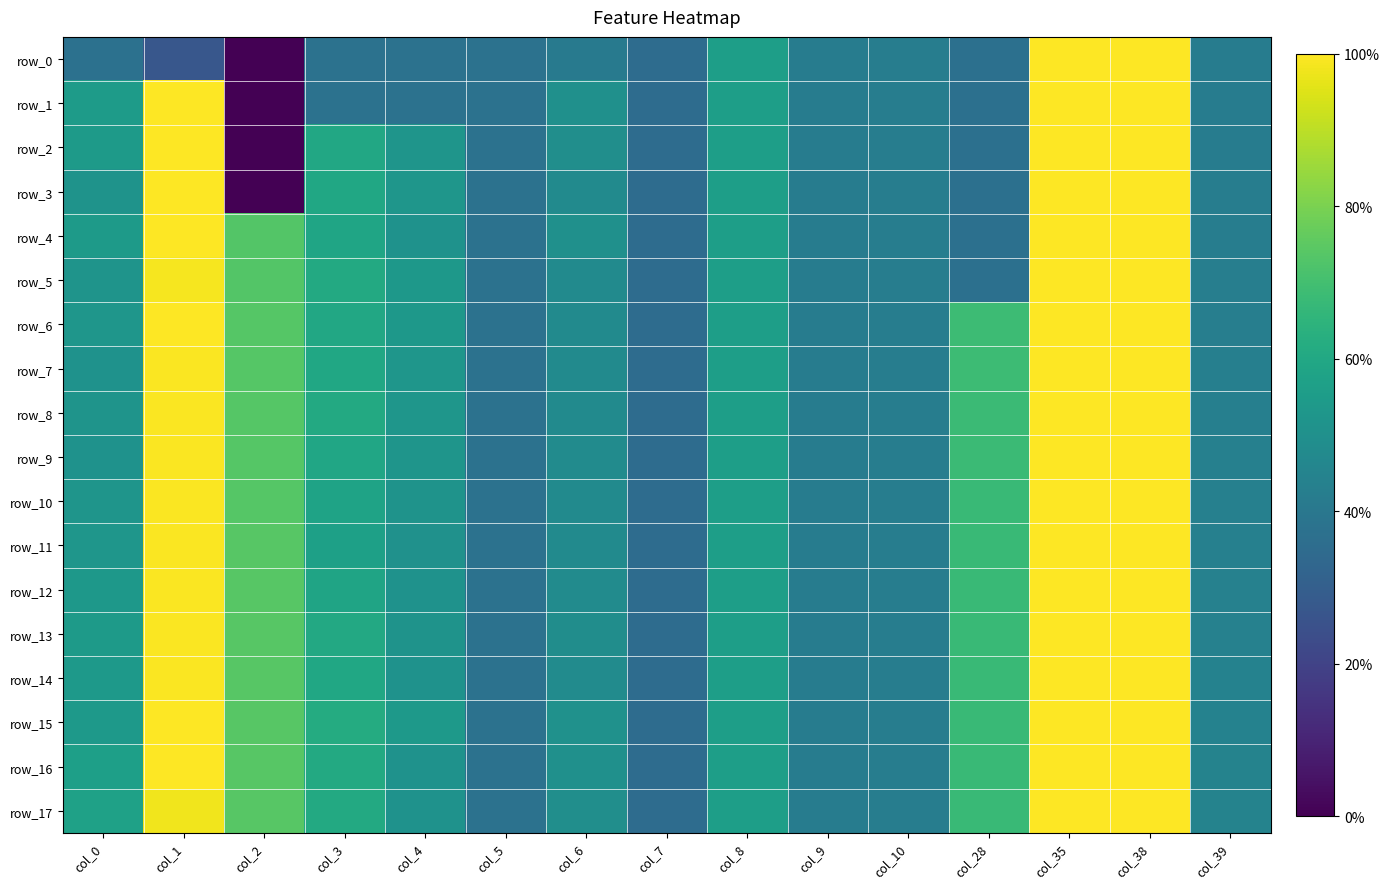

The row_6 series shows 0.0 at col_39. True or false?

False